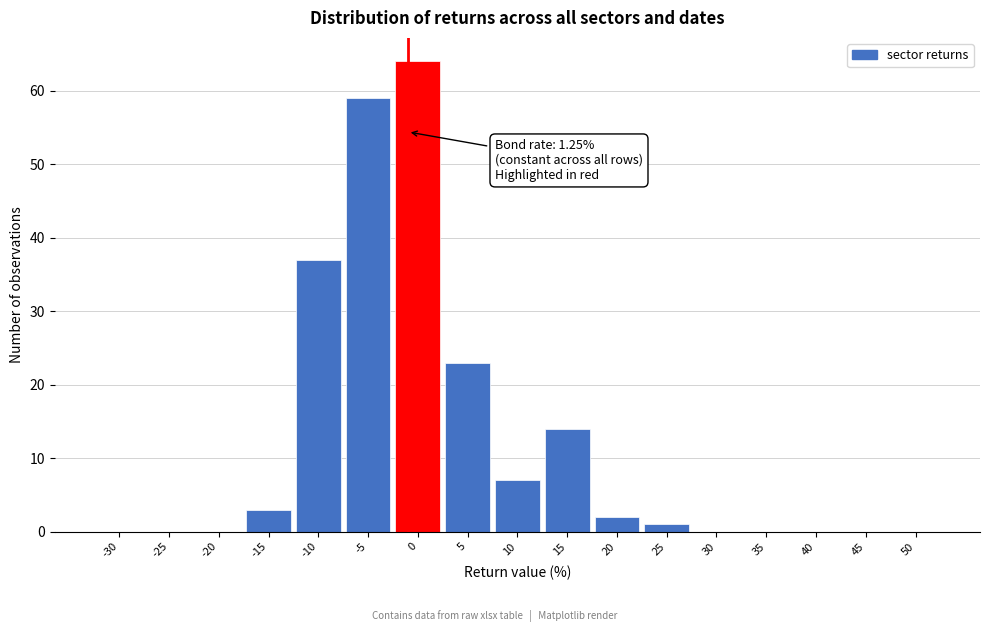

Reading left to right, list all the values displayed in this chart.

-30=0	-25=0	-20=0	-15=3	-10=37	-5=59	0=64	5=23	10=7	15=14	20=2	25=1	30=0	35=0	40=0	45=0	50=0